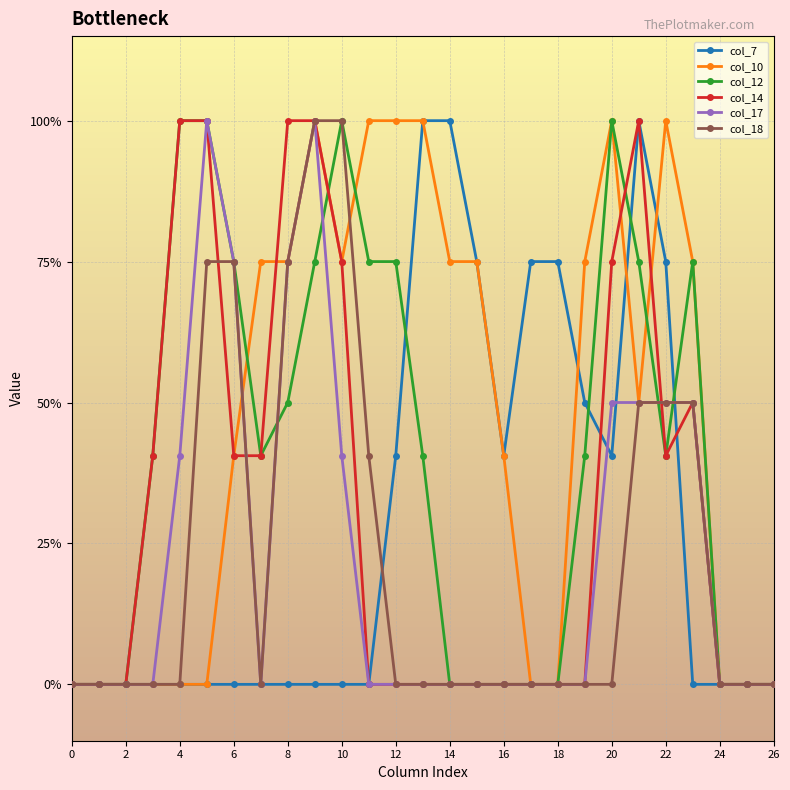

What are all the series names shown in the legend?

col_7, col_10, col_12, col_14, col_17, col_18